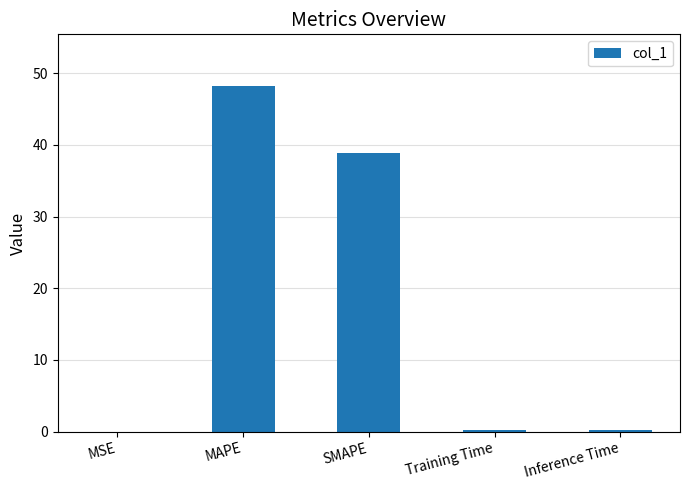

The value at MAPE is 48.2. True or false?

True